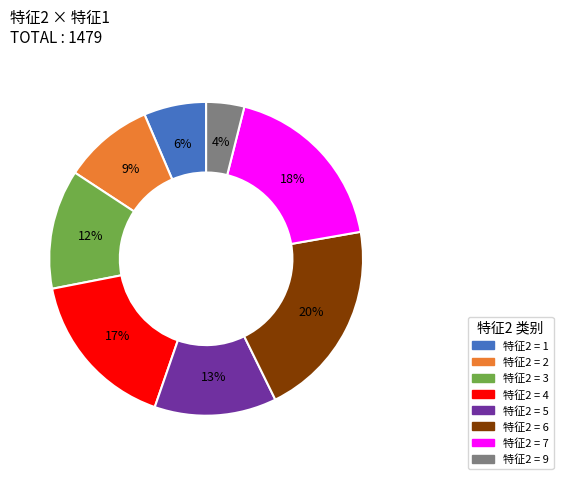

Is there a majority slice in this chart?

No